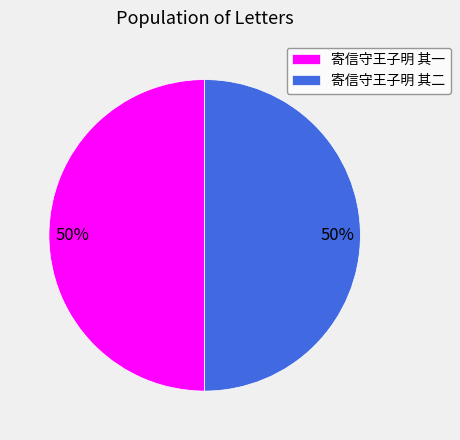

How many segments does this pie chart have?

2